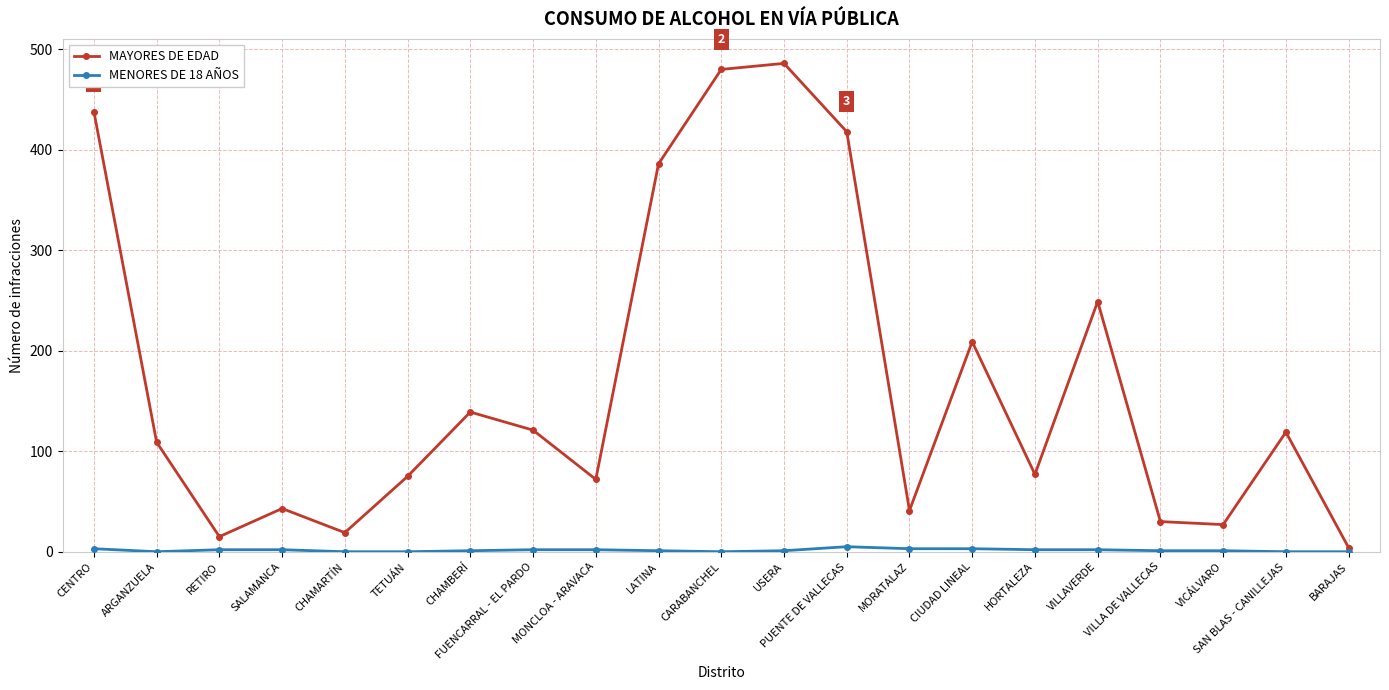

Which series has the widest spread of values?

MAYORES DE EDAD